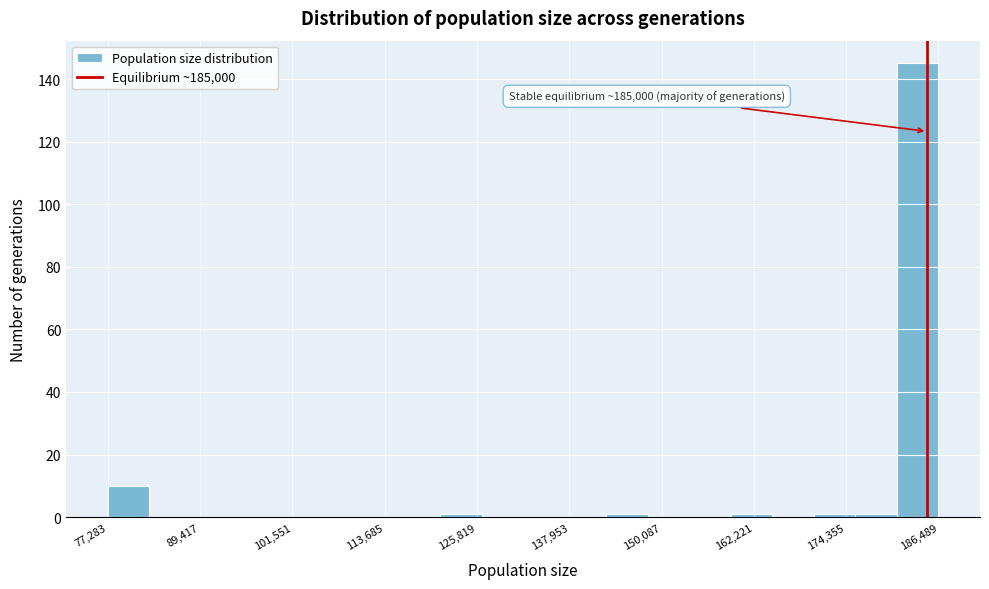

Read against the x-axis, roughly where is the centre of the tallest bar?

184000